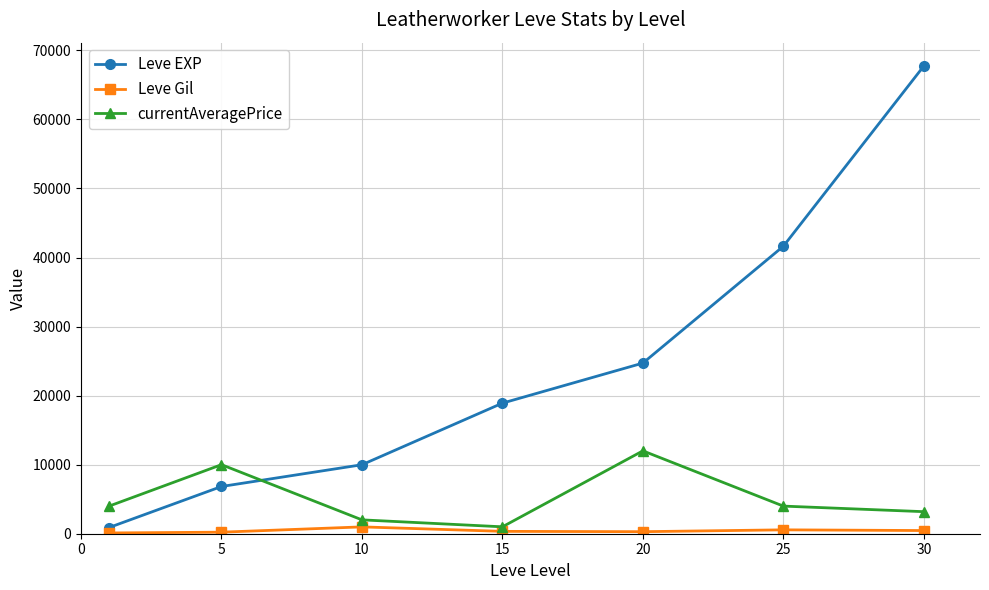

List the series in order of their peak value, lowest first.

Leve Gil, currentAveragePrice, Leve EXP